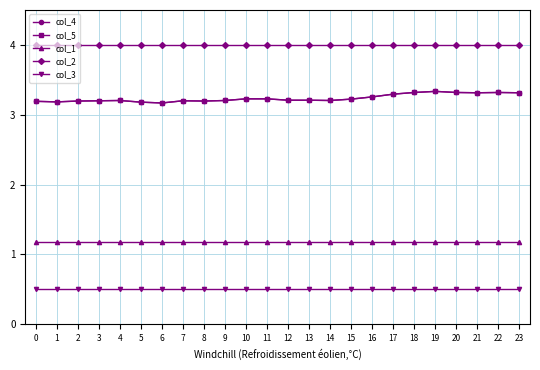

Does the chart have visible grid lines?

Yes